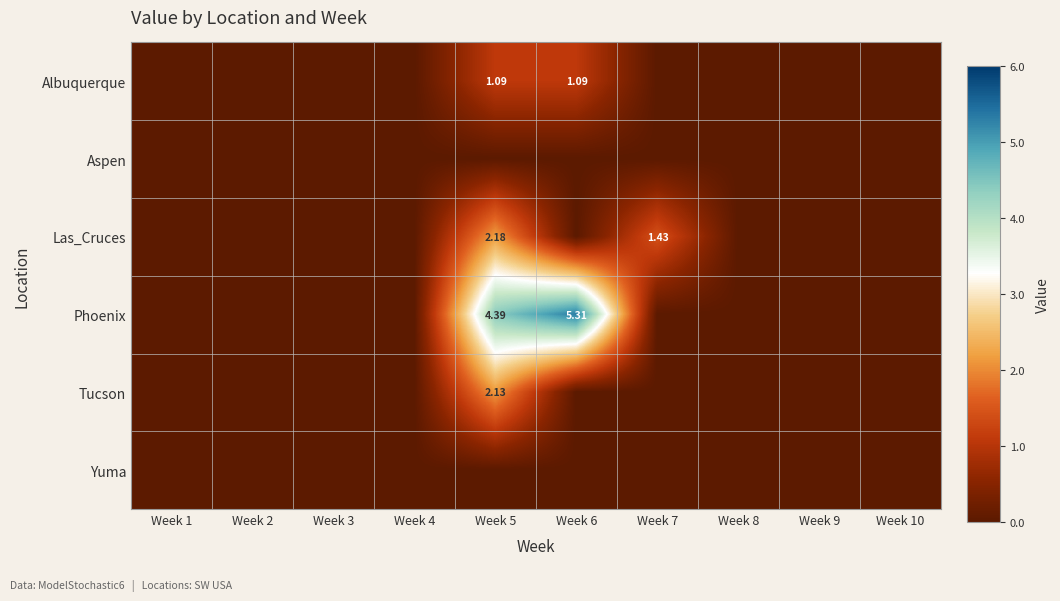

What is the average value of the Las_Cruces series?

0.4